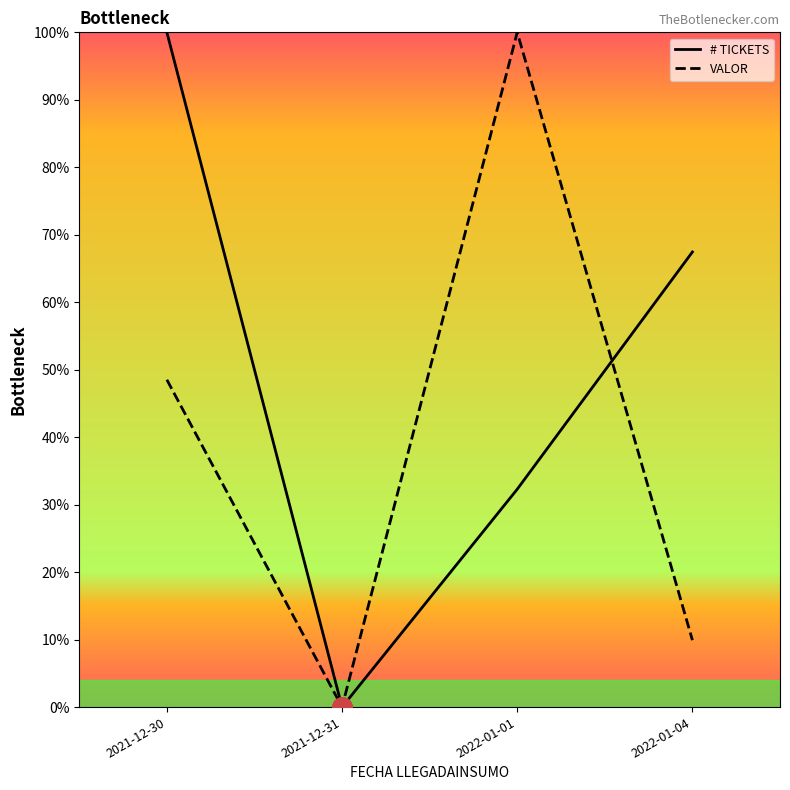

What is the sum of the VALOR values at 2021-12-31 and 2022-01-01?

100.0